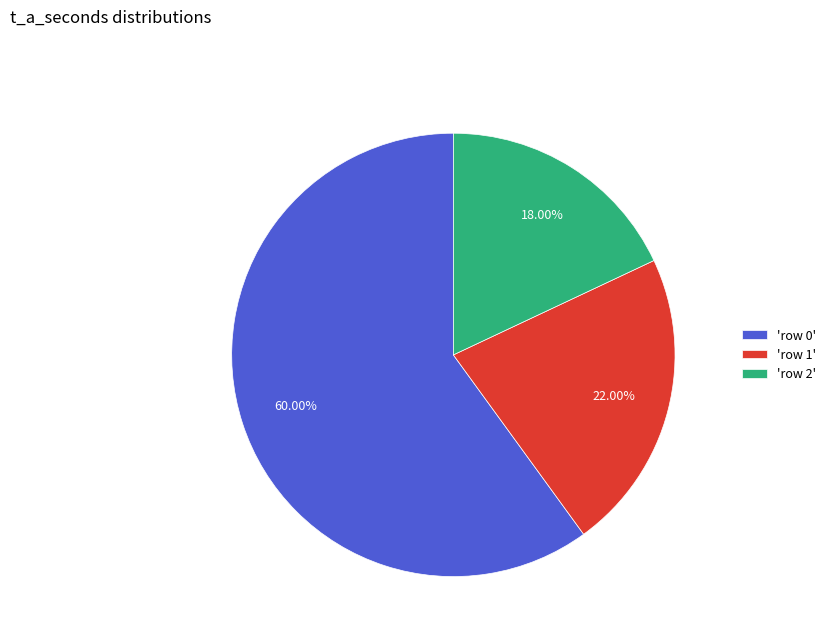

What is the ratio of the value at 'row 2' to the value at 'row 0'?

0.3